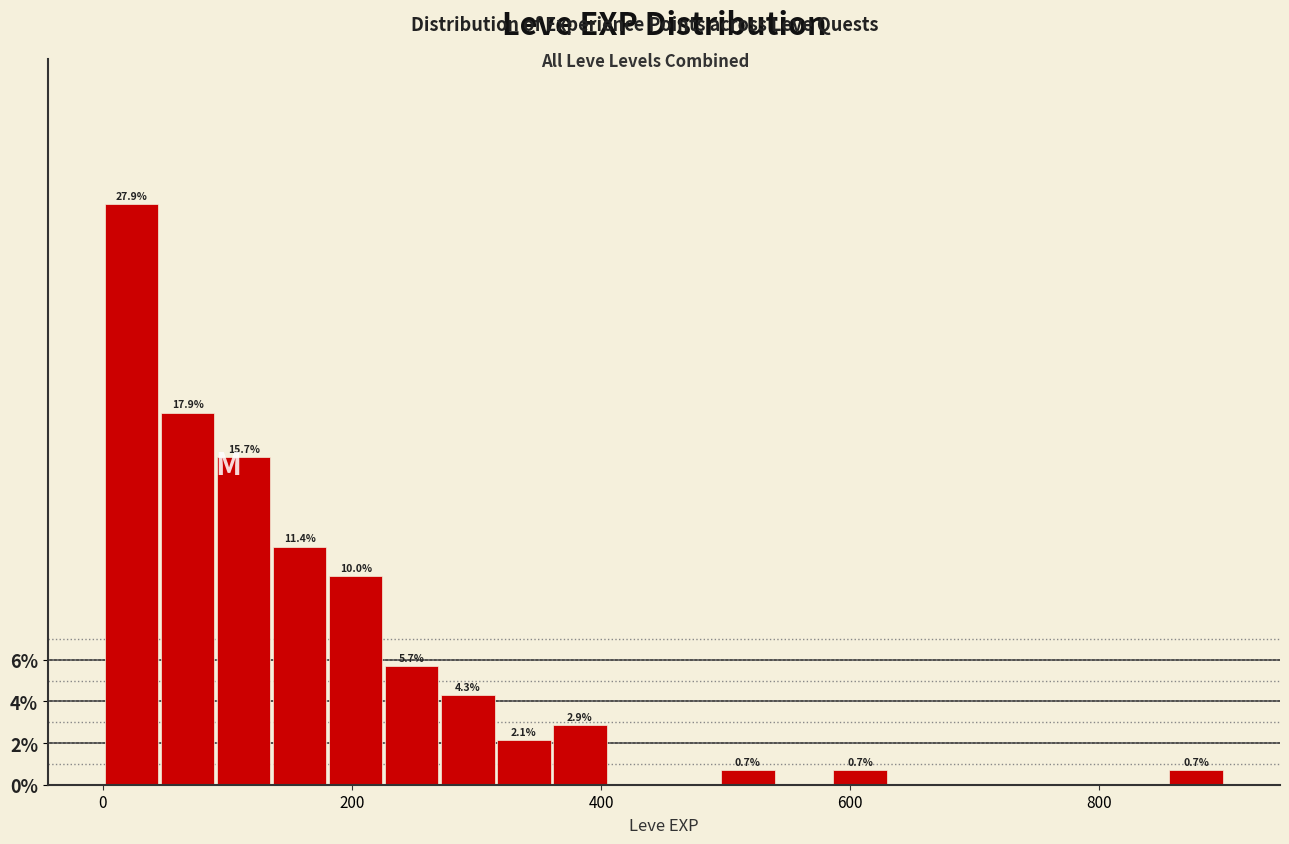

Around what value on the x-axis is the tallest bar? Give the approximate position of its centre, as read against the axis.

20